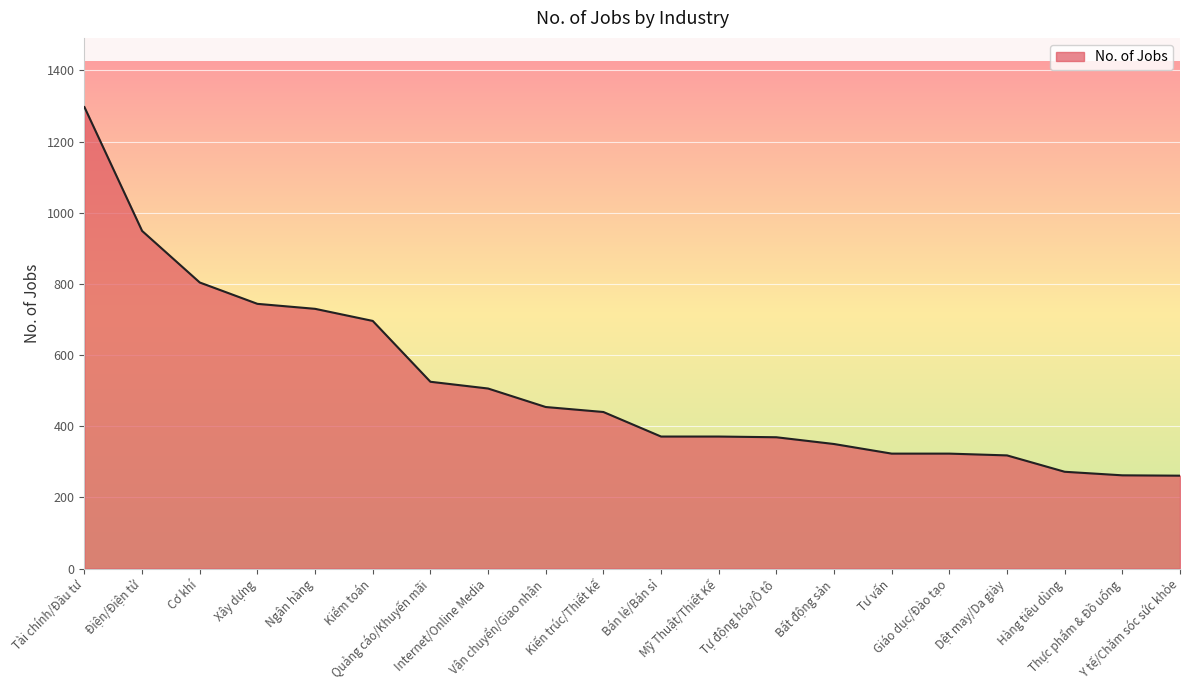

What is the difference between the maximum and minimum values?

1036